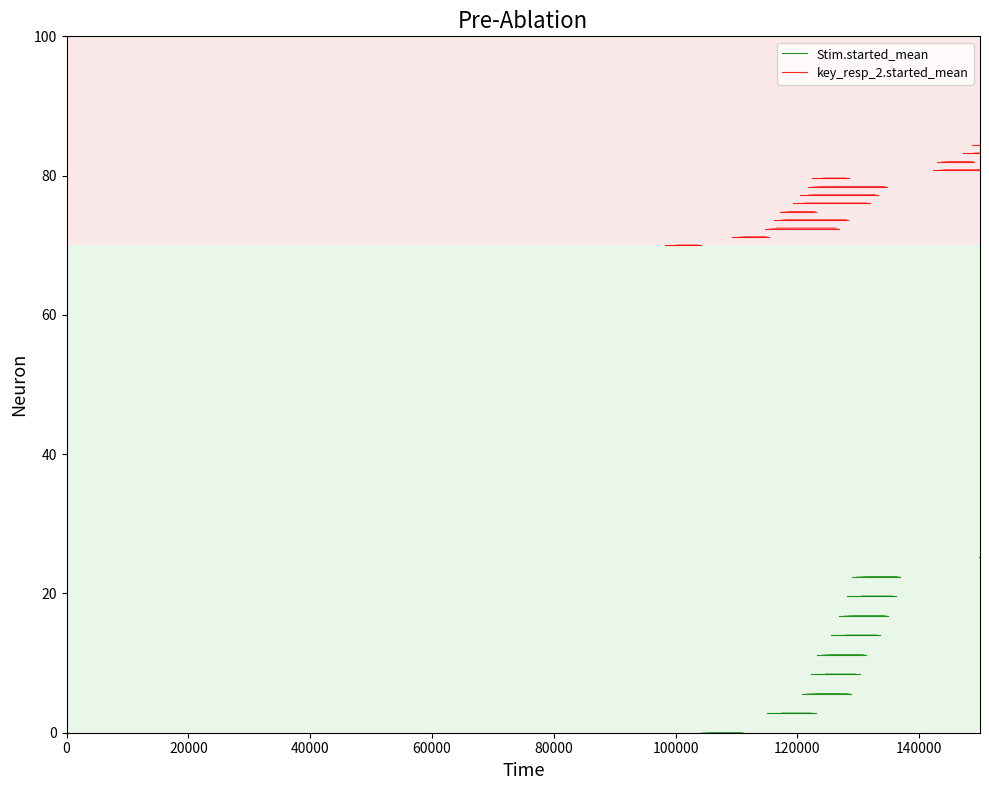

Which series has the largest range (max minus min)?

Stim.started_mean